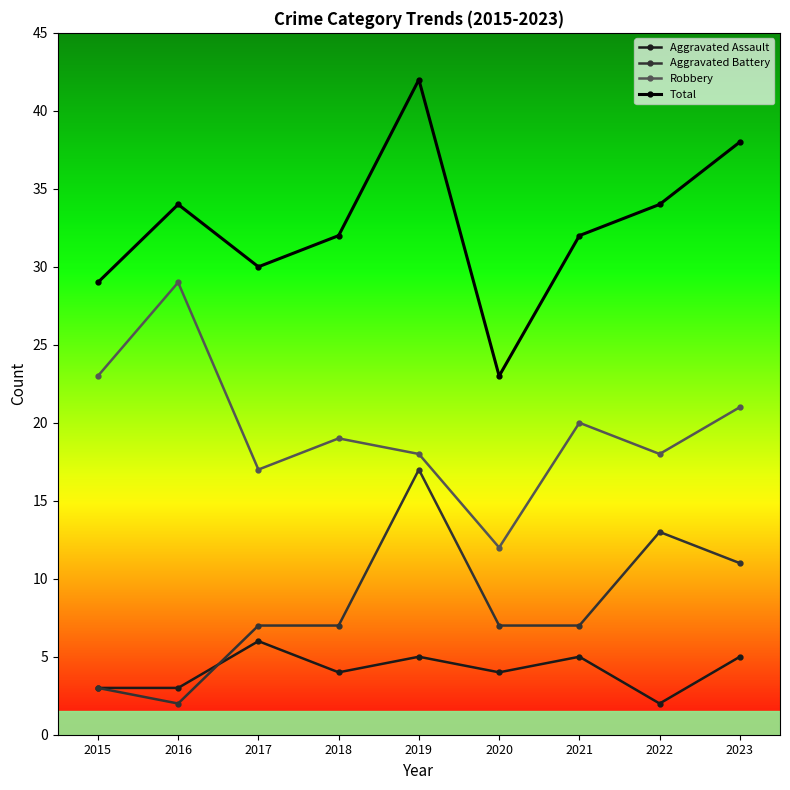

What is the value of the Total point at the 9th from the left?

38